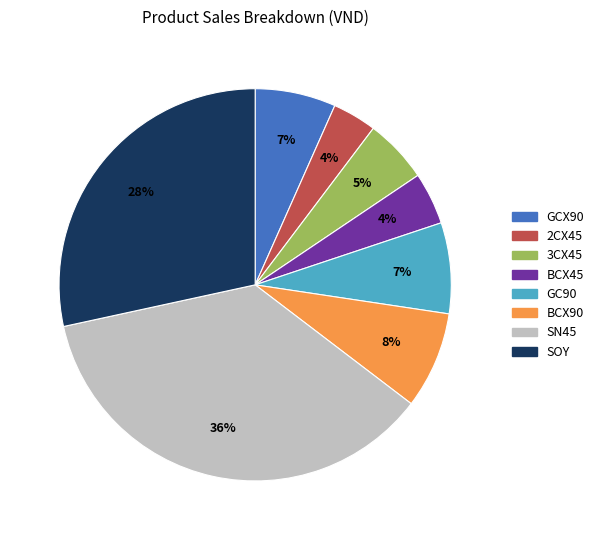

How many segments does this pie chart have?

8